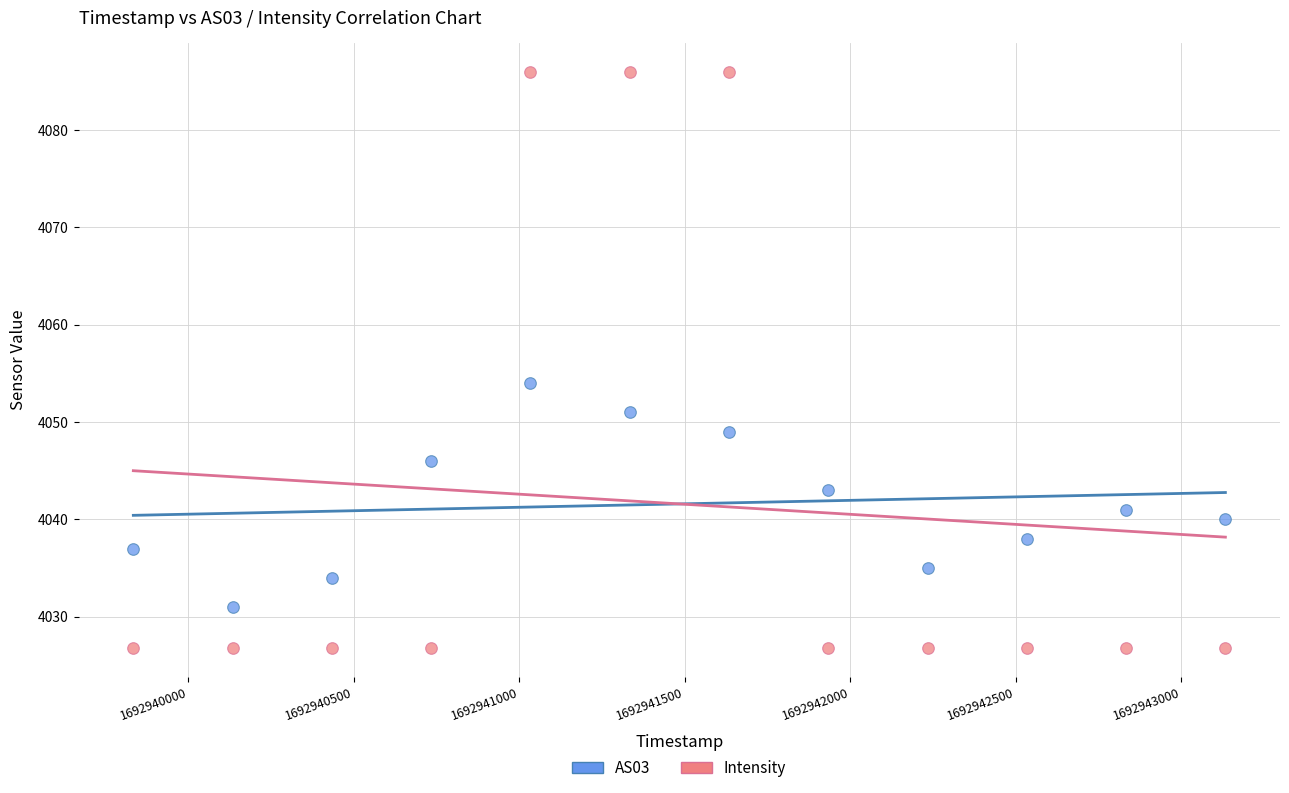

Across all data points, what is the range of X values (max minus min)?

3300.0